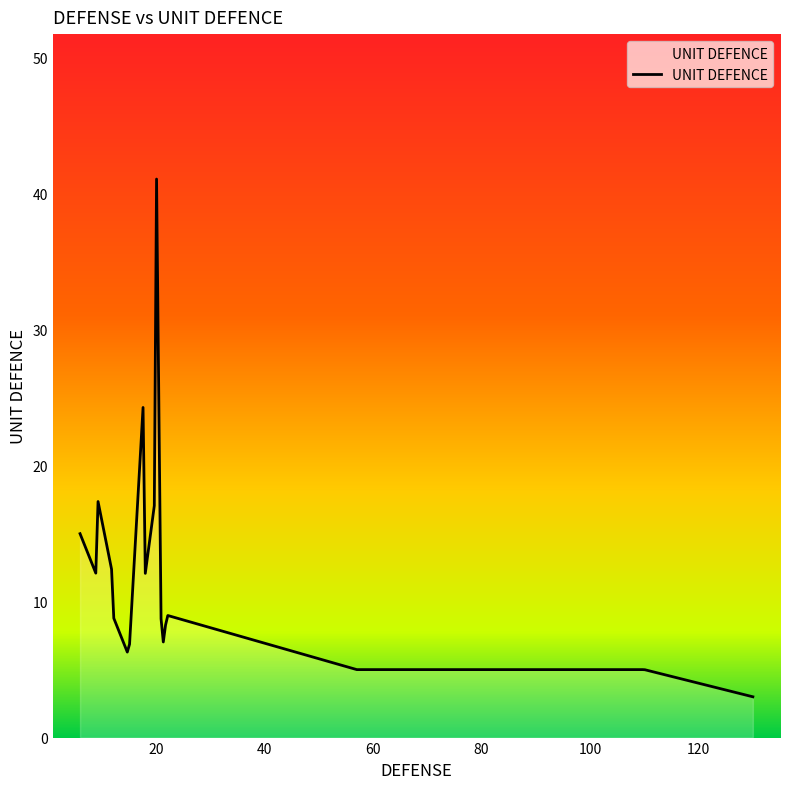

What is the smallest value displayed?

3.0